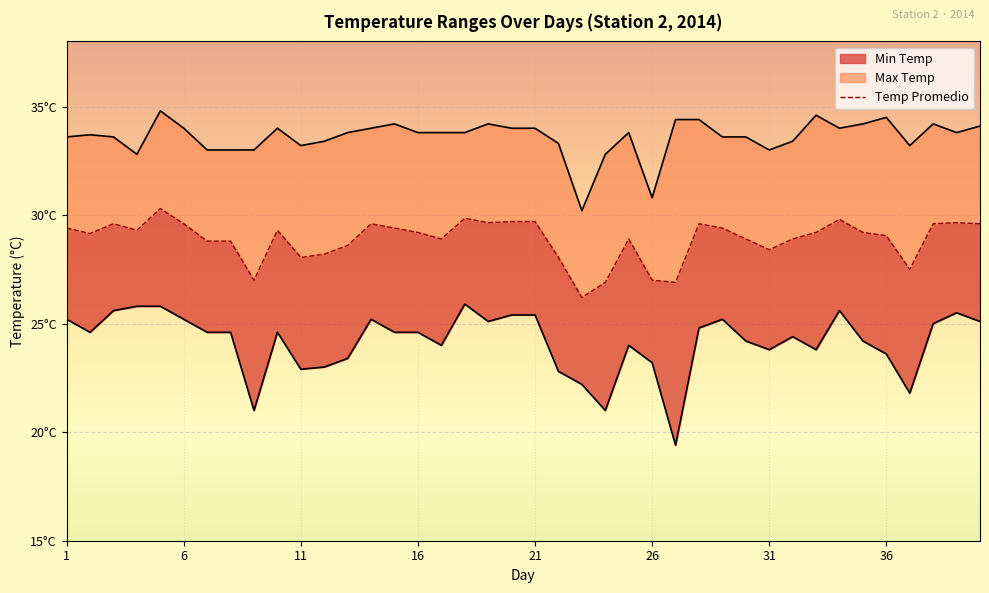

How many data points are above 29?

23